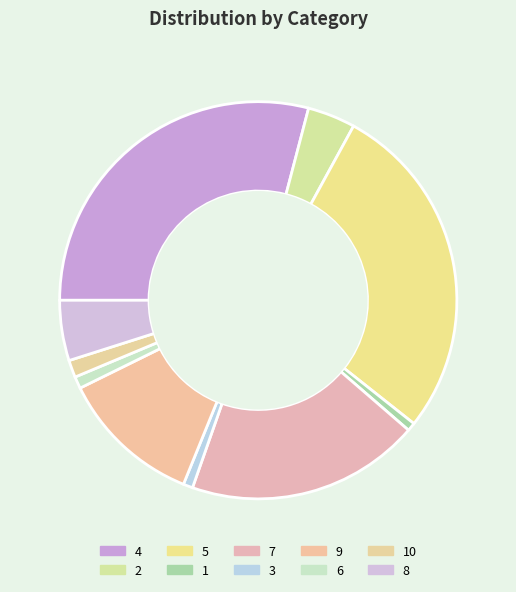

To the nearest percent, what portion does 10 represent?

1%